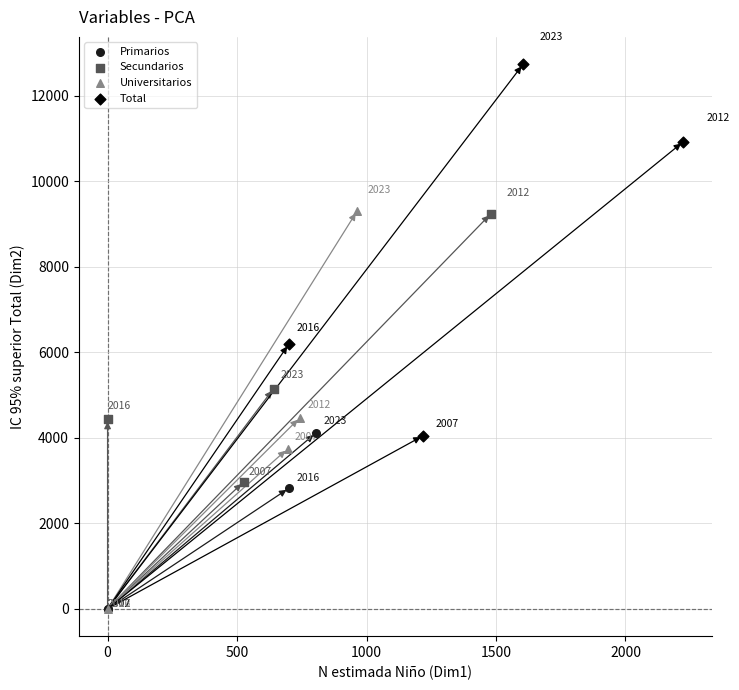

Which series reaches the maximum Y coordinate?

Total